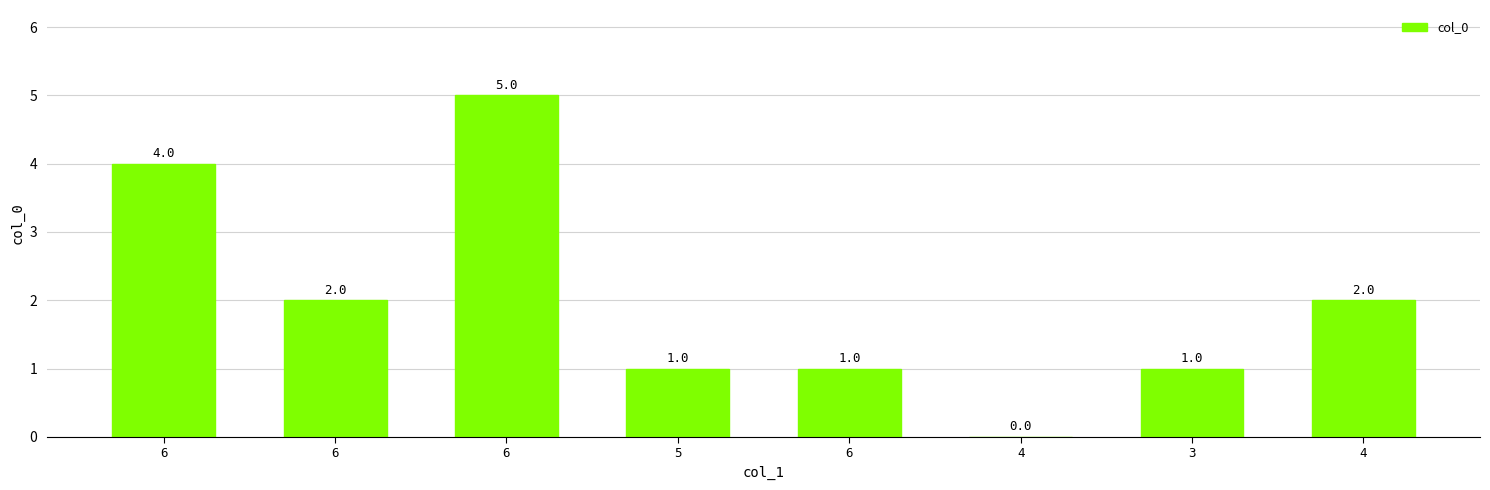

What is the difference between the second highest and second lowest values?

3